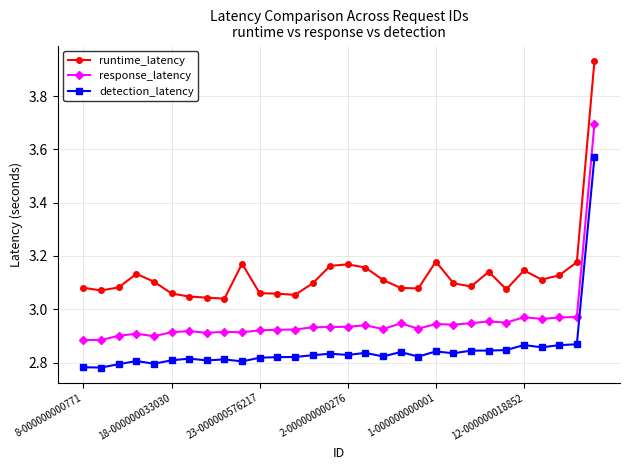

True or false: response_latency and detection_latency cross at least once.

False